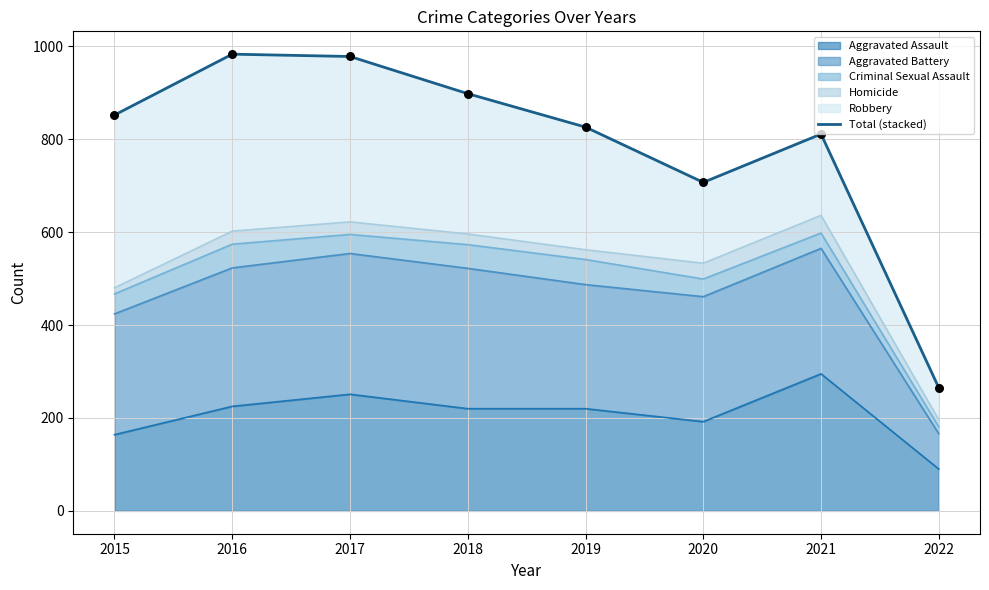

What is the change in value from 2017 to 2020?

-271